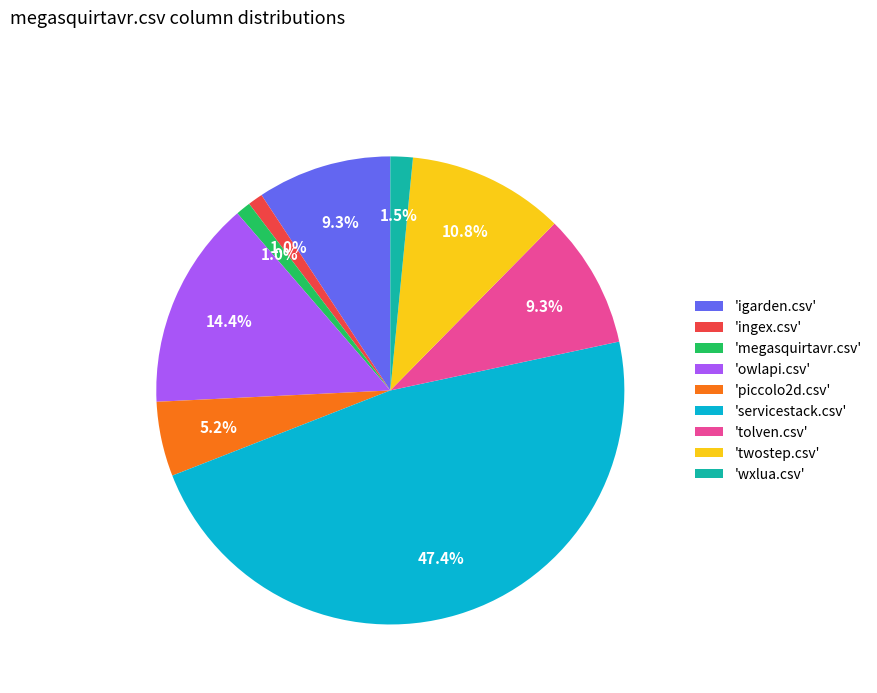

What percentage is NOT represented by 'megasquirtavr.csv'?

99.0%